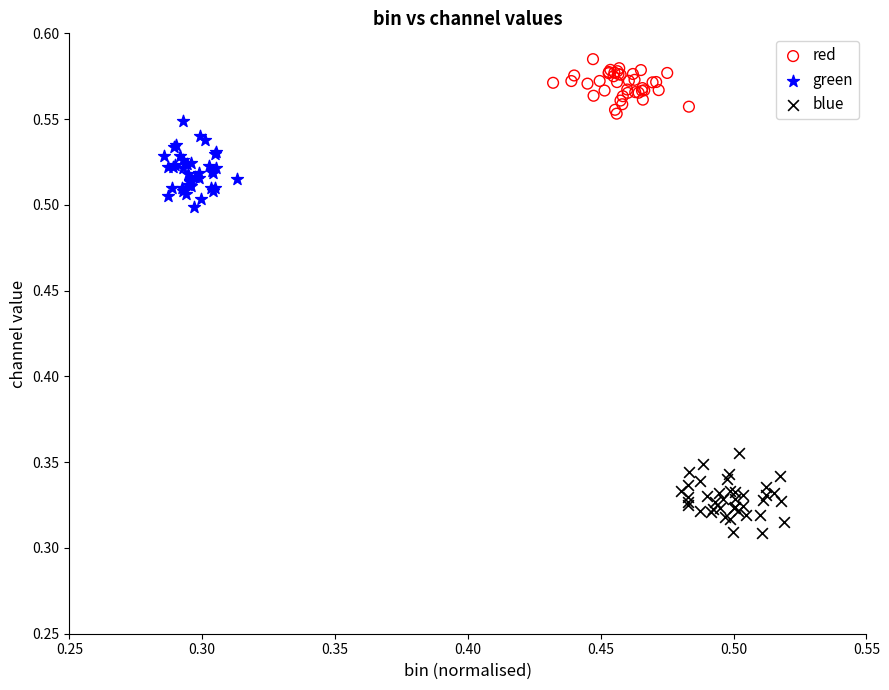

Which series has the largest Y range (max minus min)?

green